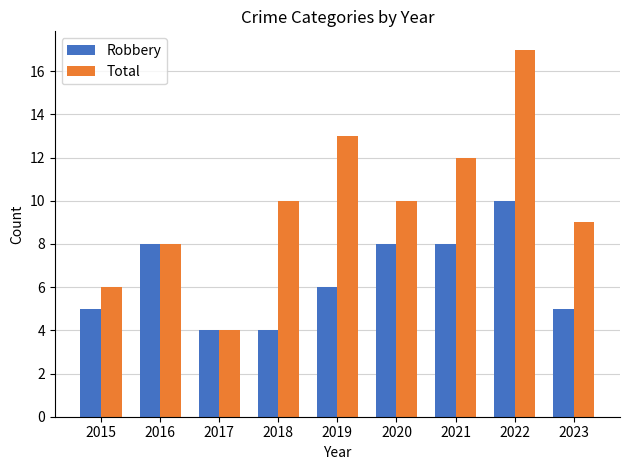

Rank the series by their average value, from lowest to highest.

Robbery, Total